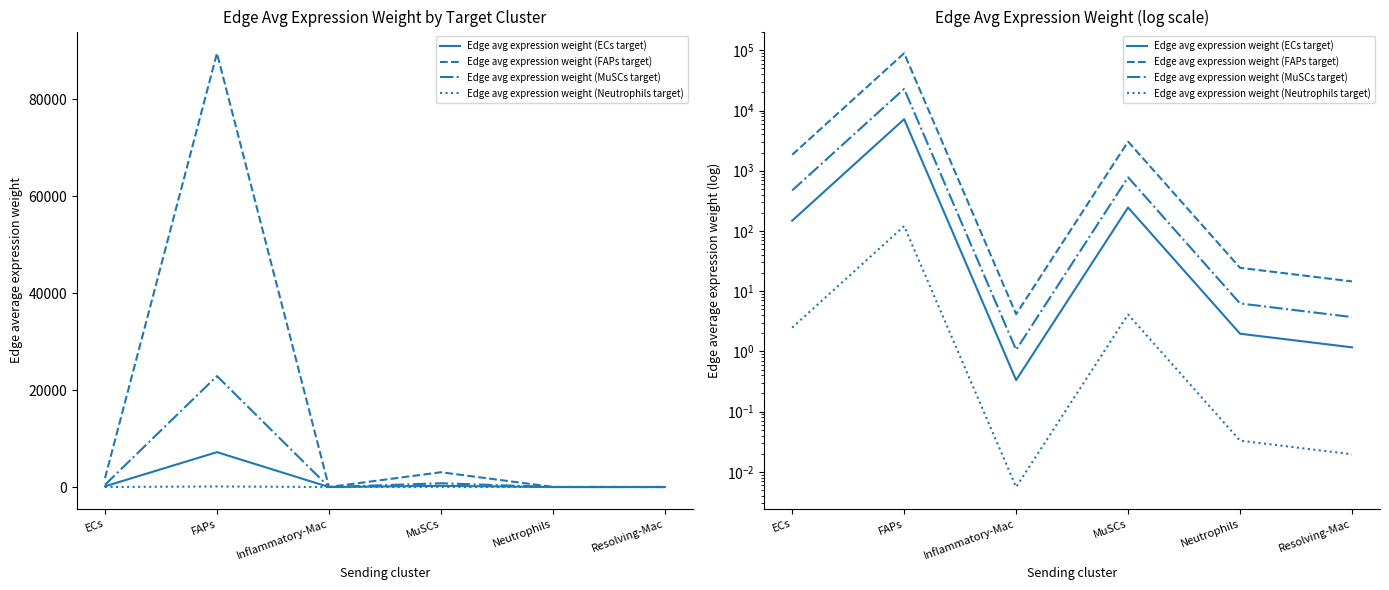

At which category does Edge avg expression weight (ECs target) reach its first local valley?

Inflammatory-Mac